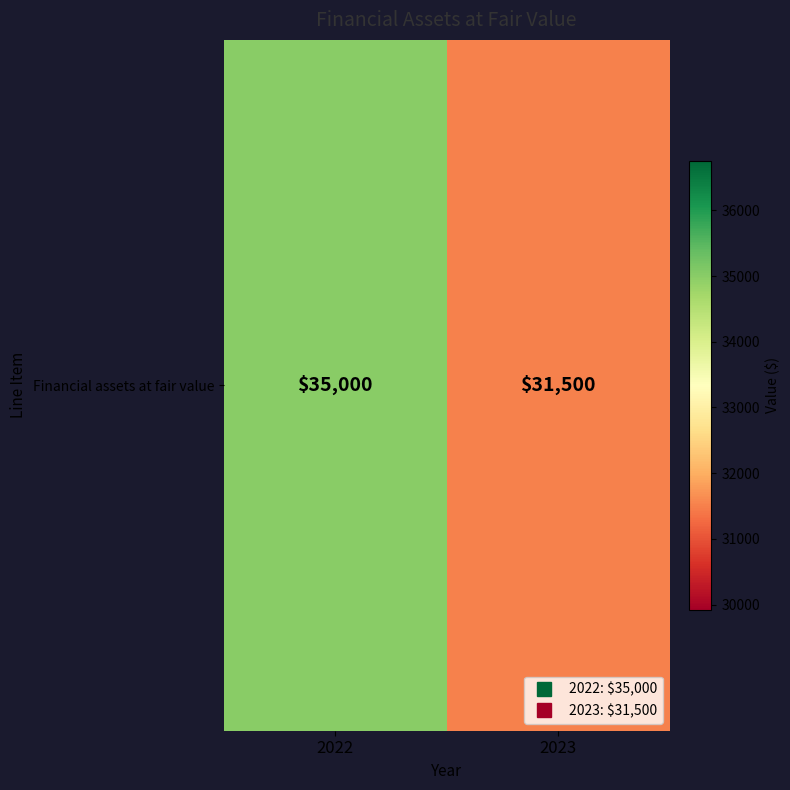

Reading left to right, what are all the values shown in this chart?

2022=35000	2023=31500